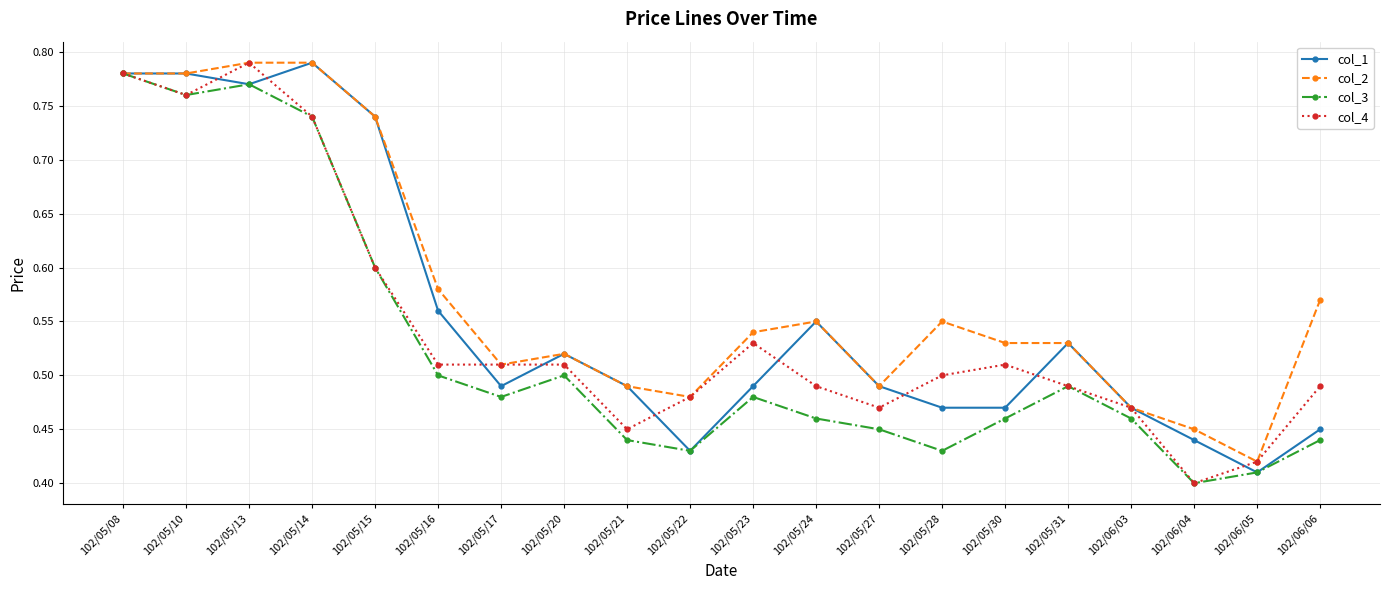

The value of col_3 at 102/05/23 is 0.3. True or false?

False